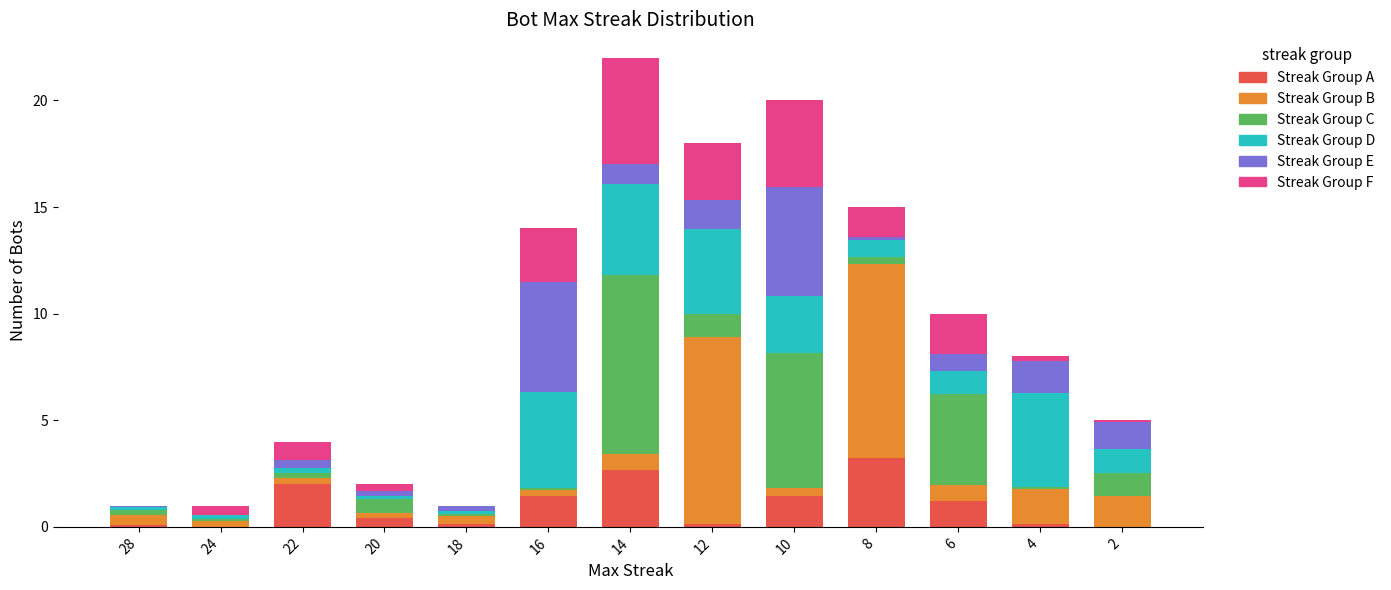

What is the maximum value for Streak Group A?

3.2